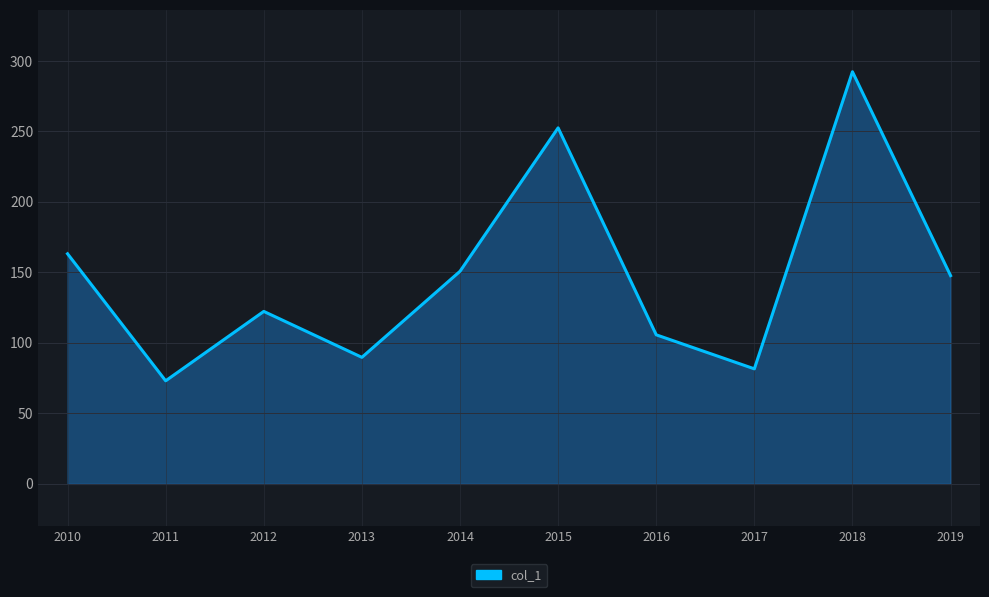

List the labels in order of value, largest first.

2018, 2015, 2010, 2014, 2019, 2012, 2016, 2013, 2017, 2011